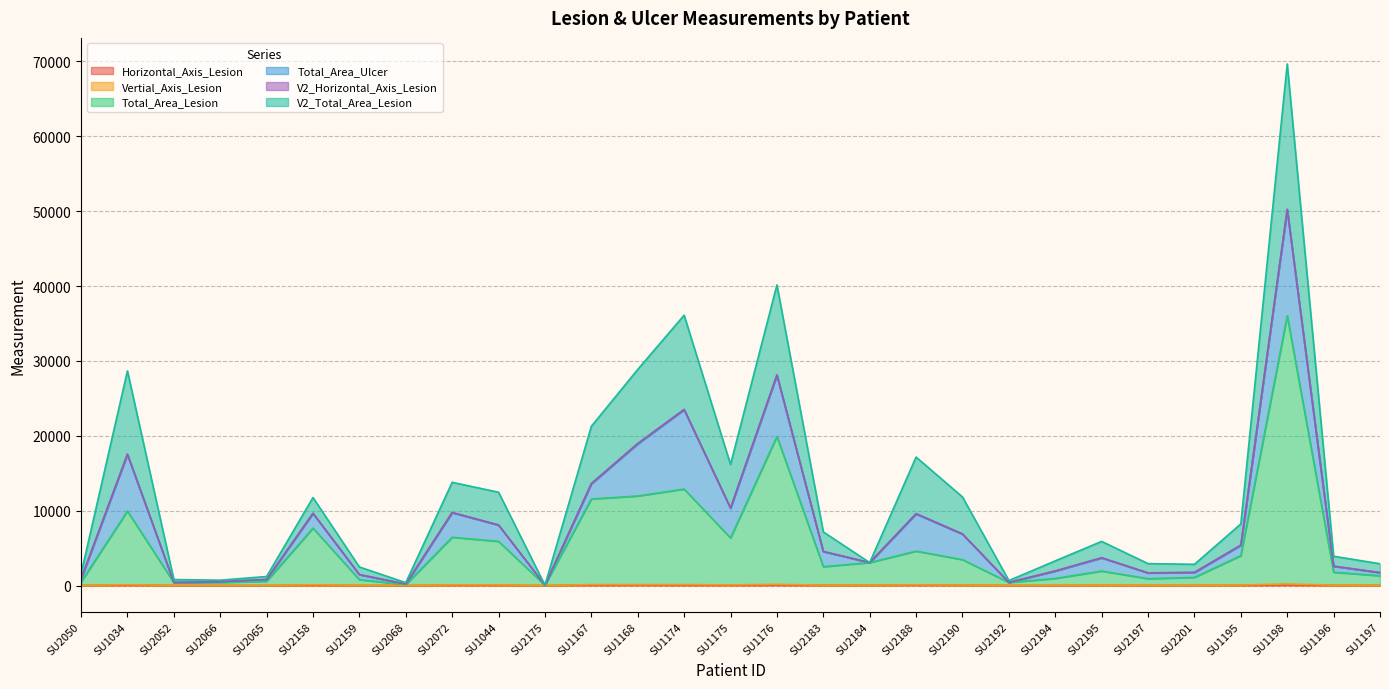

True or false: Total_Area_Lesion and V2_Total_Area_Lesion cross at least once.

False